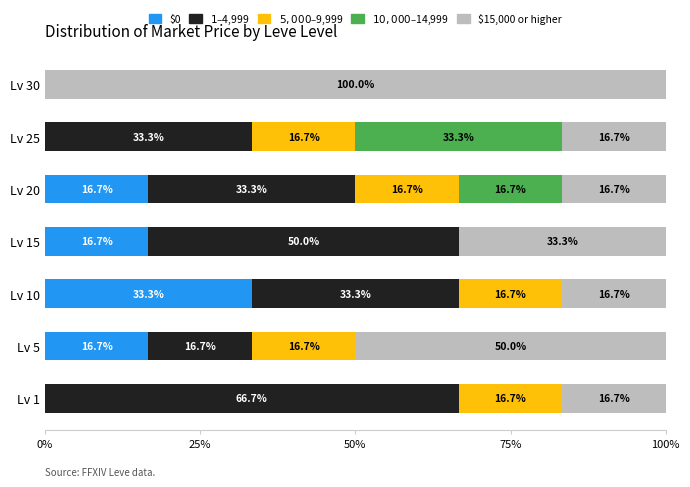

Which category has the highest value in the $0 series?

Lv 10